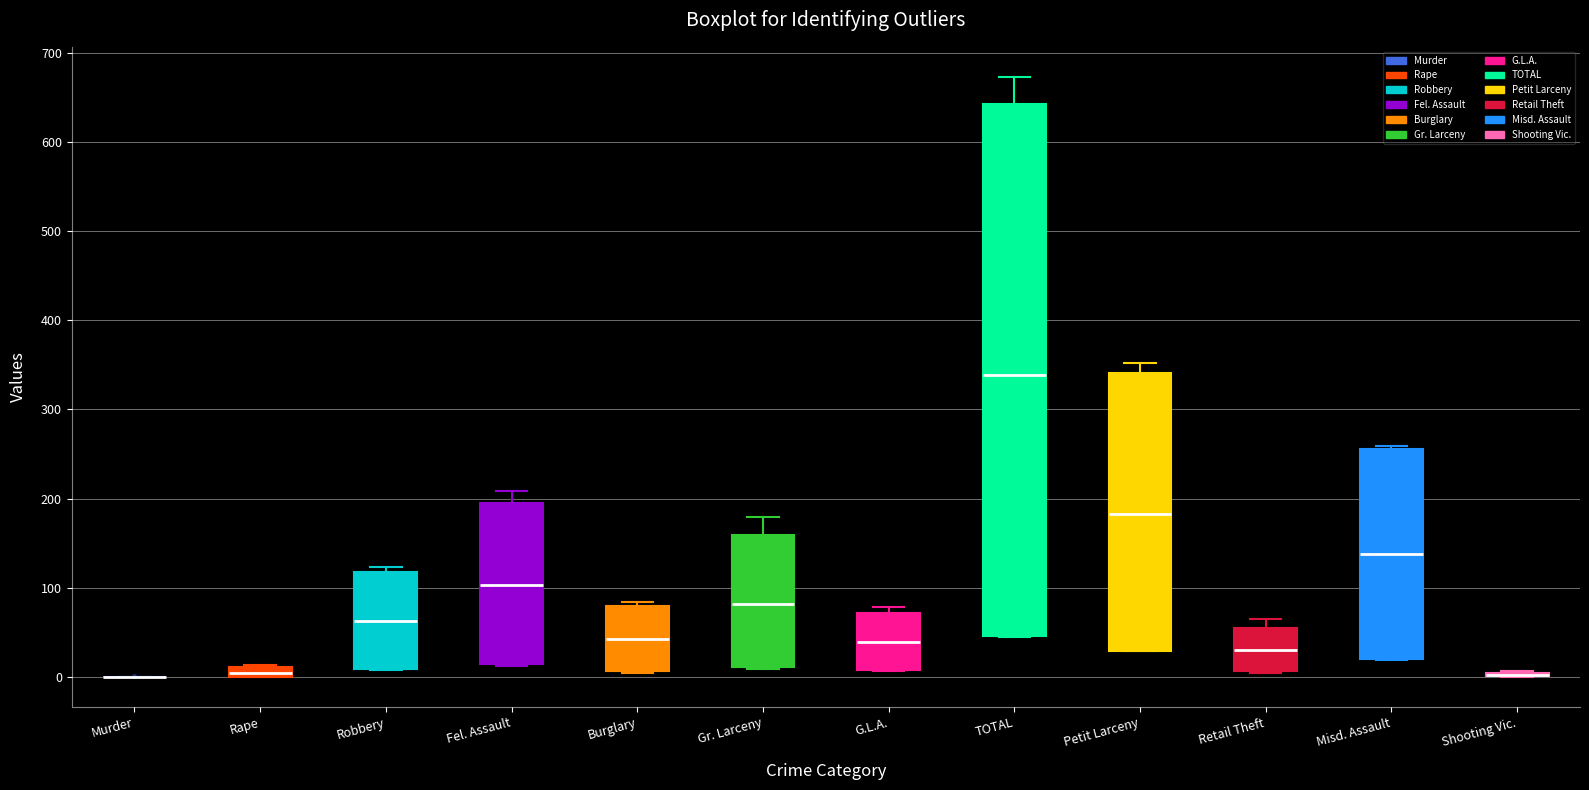

Where does the median line of the box for Retail Theft sit on the y-axis? The values are not printed on the chart, so give them approximately, as read against the axis.

30